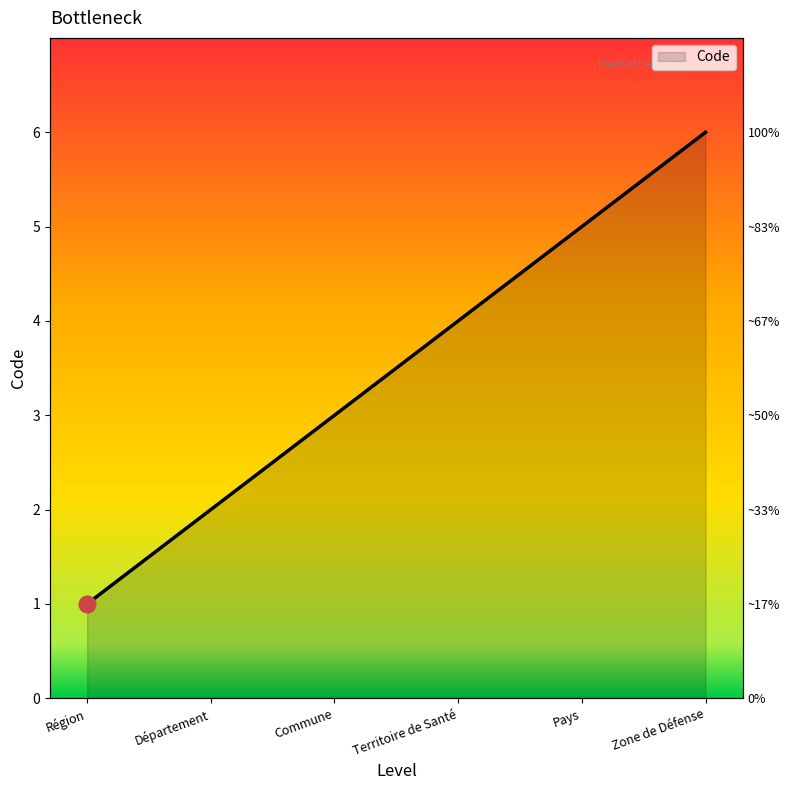

What position from the left is Département?

2